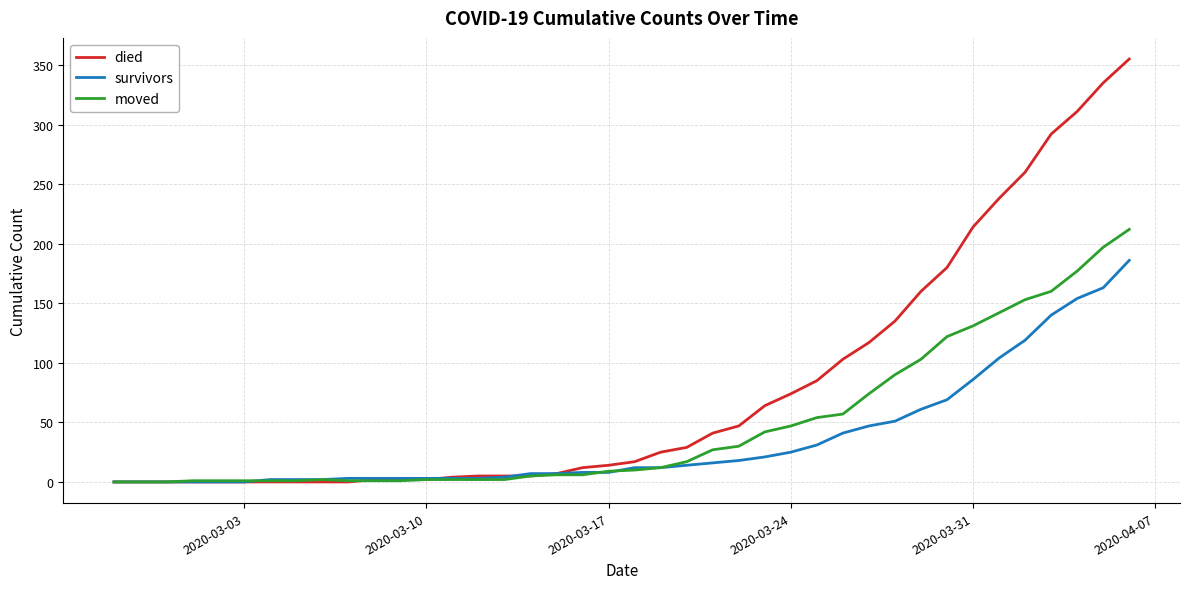

Is this an area chart (filled region under the line)?

No